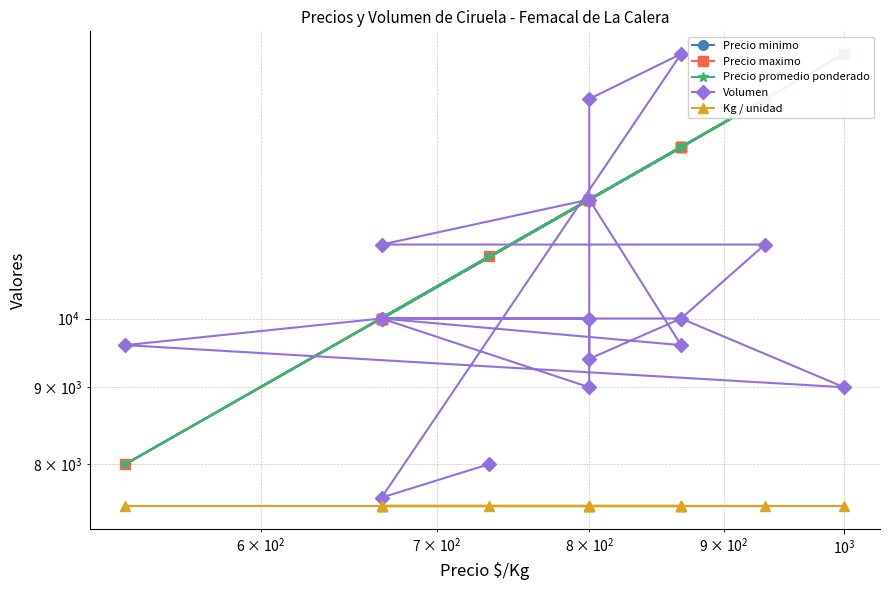

True or false: Precio promedio ponderado and Precio minimo intersect in this chart.

False